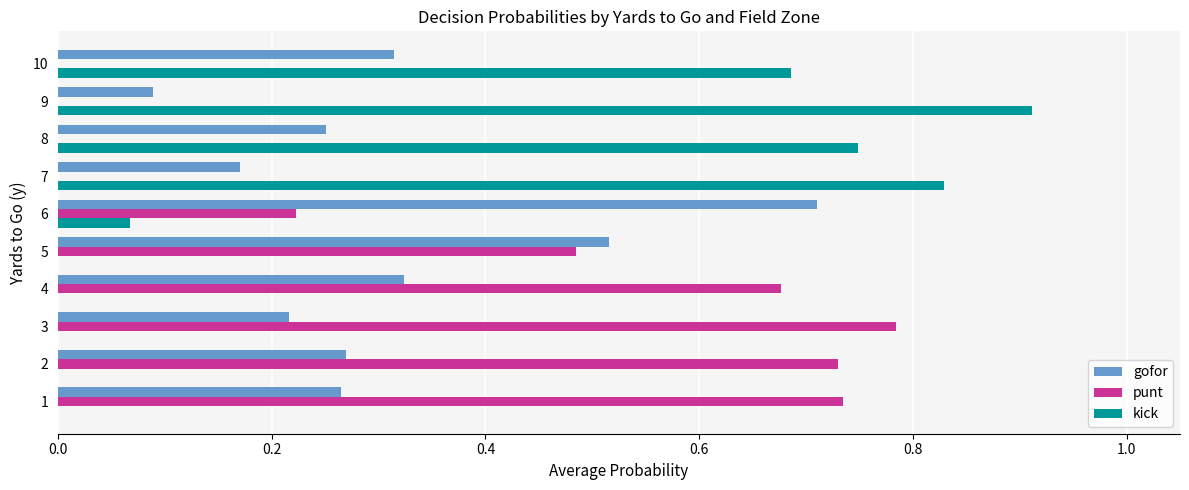

True or false: gofor has a value of 1.3 at 6.

False